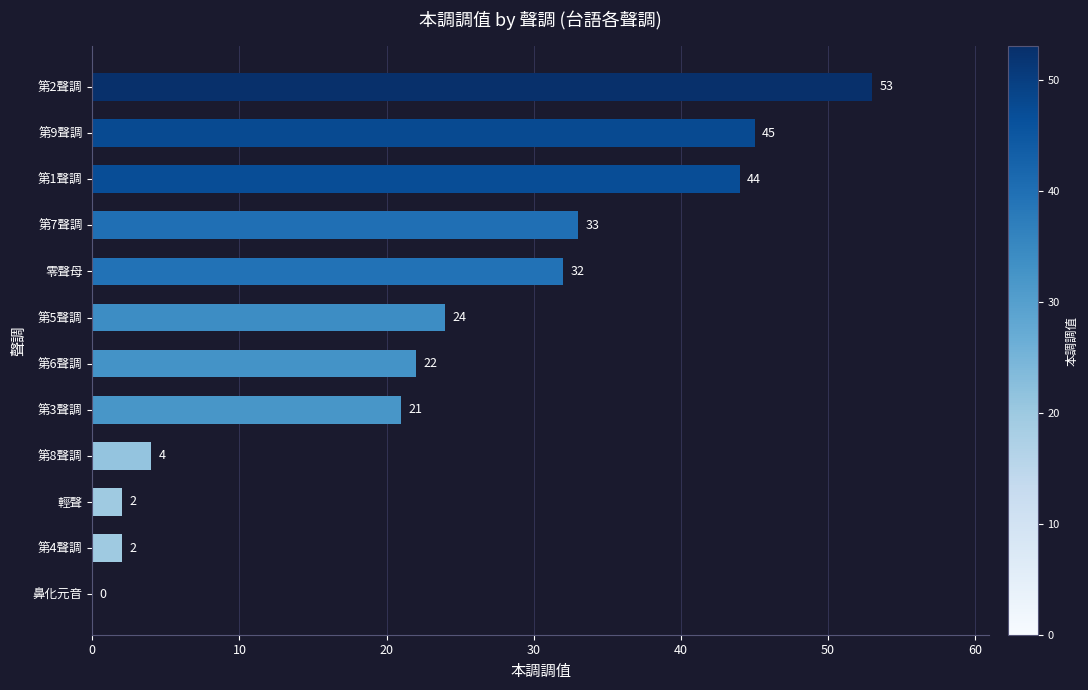

Is it true that the value at 第5聲調 is 6?

False